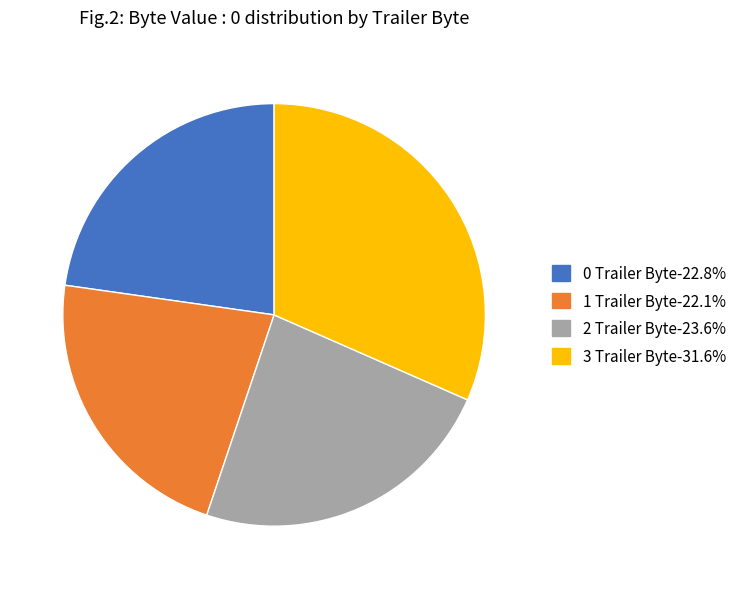

Rank the categories by value from lowest to highest.

1 Trailer Byte, 0 Trailer Byte, 2 Trailer Byte, 3 Trailer Byte